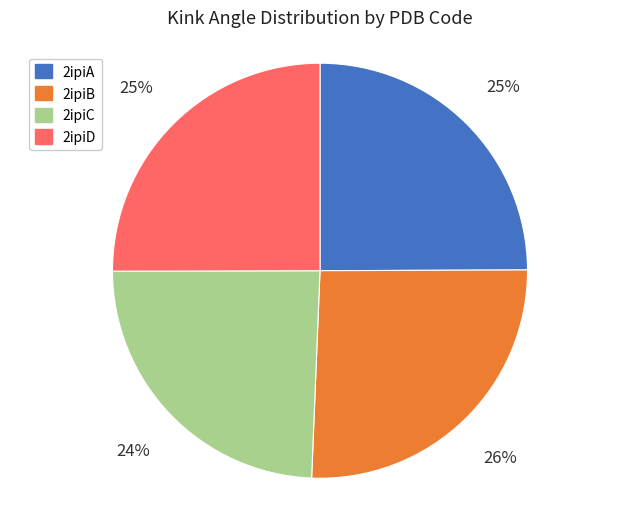

Do 2ipiC and 2ipiA together represent more than half of the pie?

No